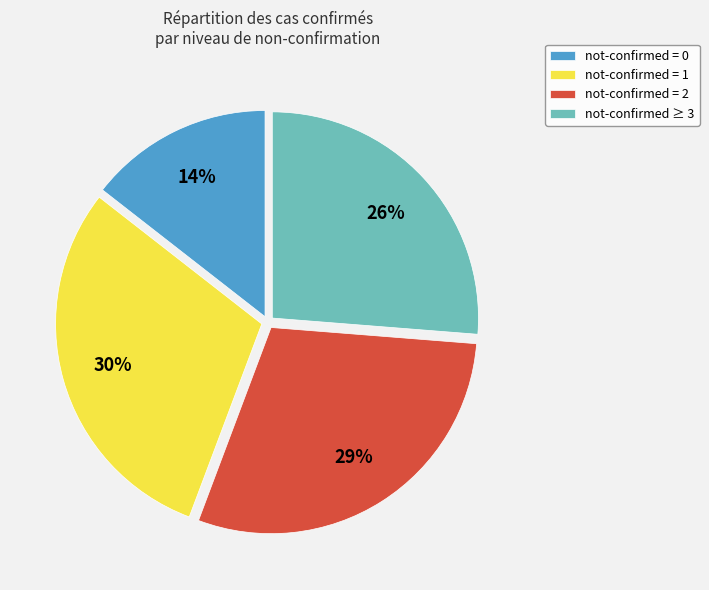

Which slice is the smallest?

not-confirmed = 0